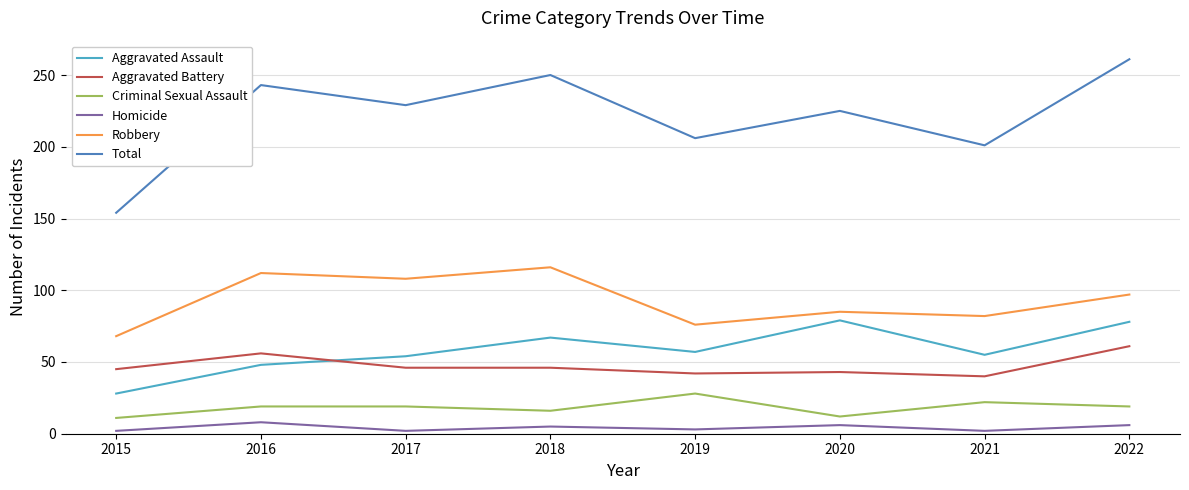

List the series in order of their peak value, lowest first.

Homicide, Criminal Sexual Assault, Aggravated Battery, Aggravated Assault, Robbery, Total